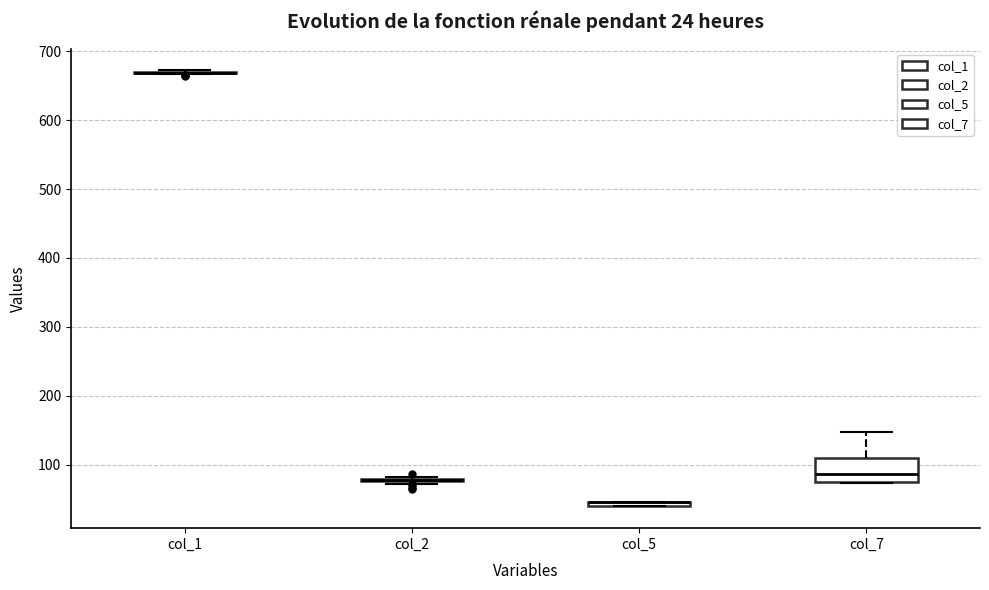

Comparing the boxes themselves (not the whiskers), which one is the tallest?

col_7